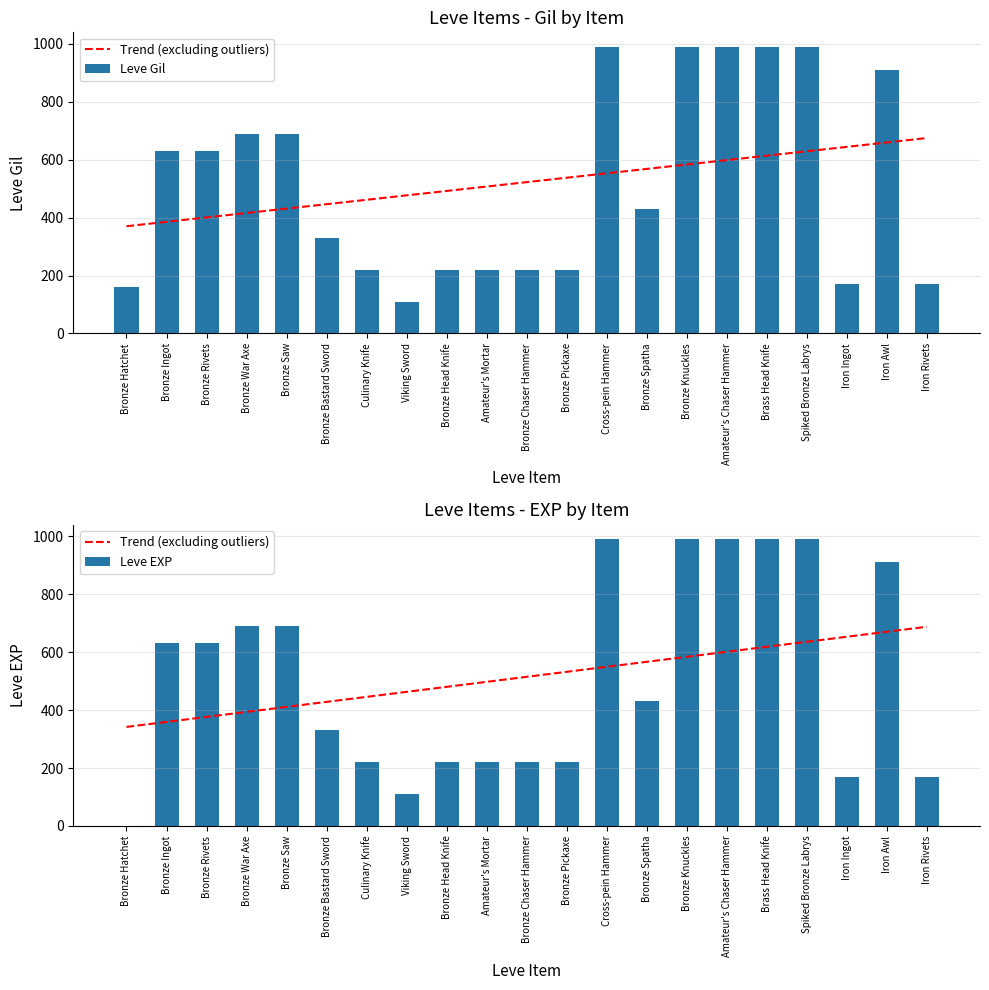

What is the spread (max minus min) of values at Viking Sword?

353.0